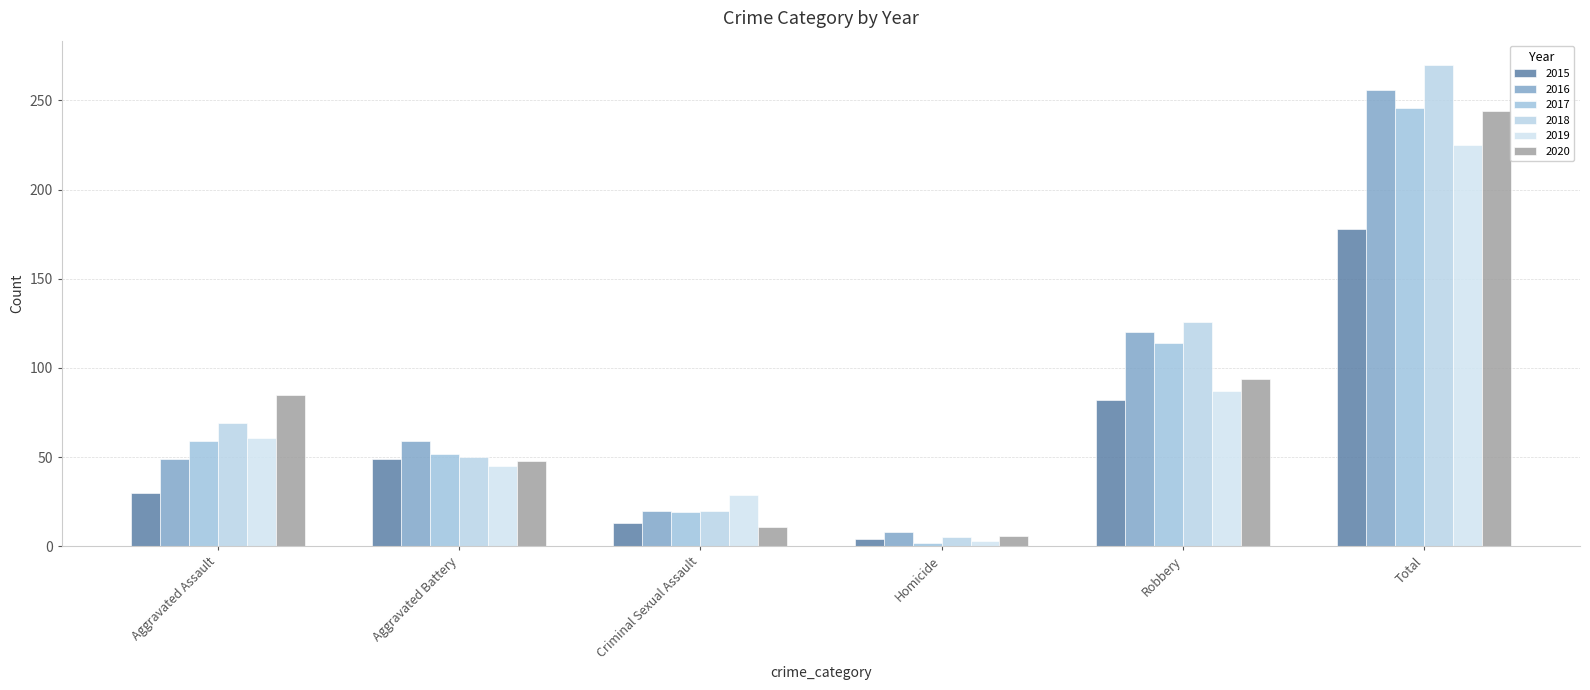

Which series has the largest total across all categories?

2018